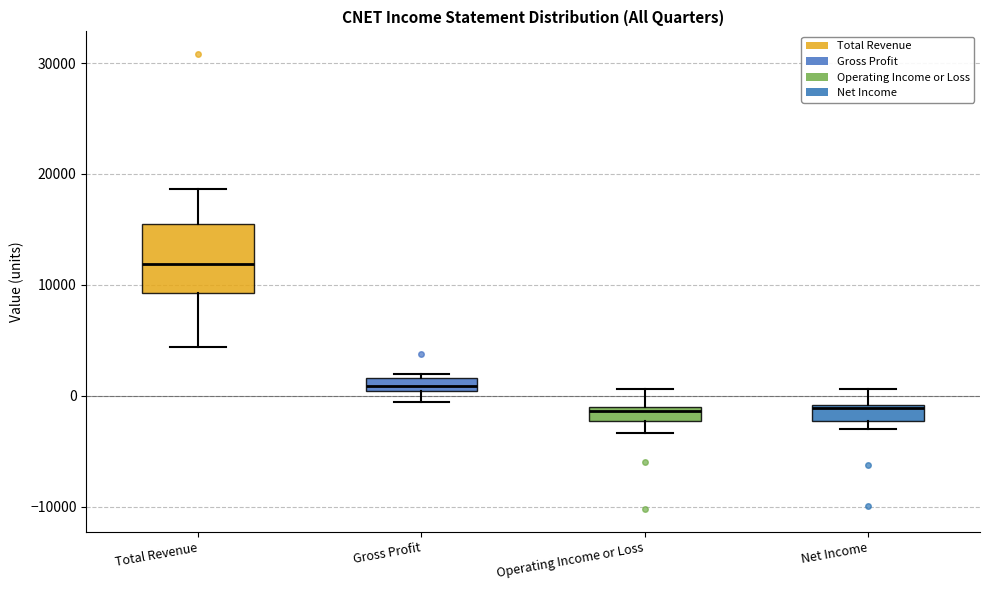

Which box has the highest median line?

Total Revenue